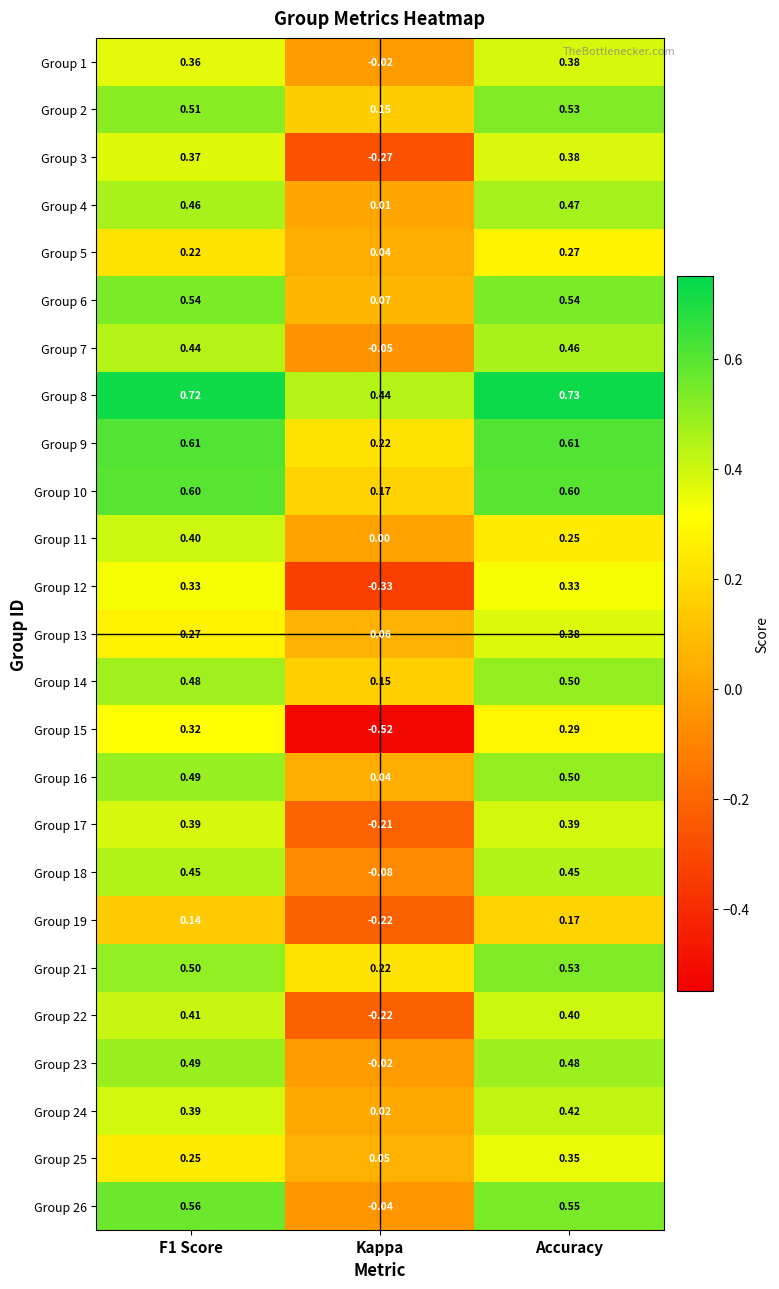

At which category does the chart reach its minimum across all series?

Kappa